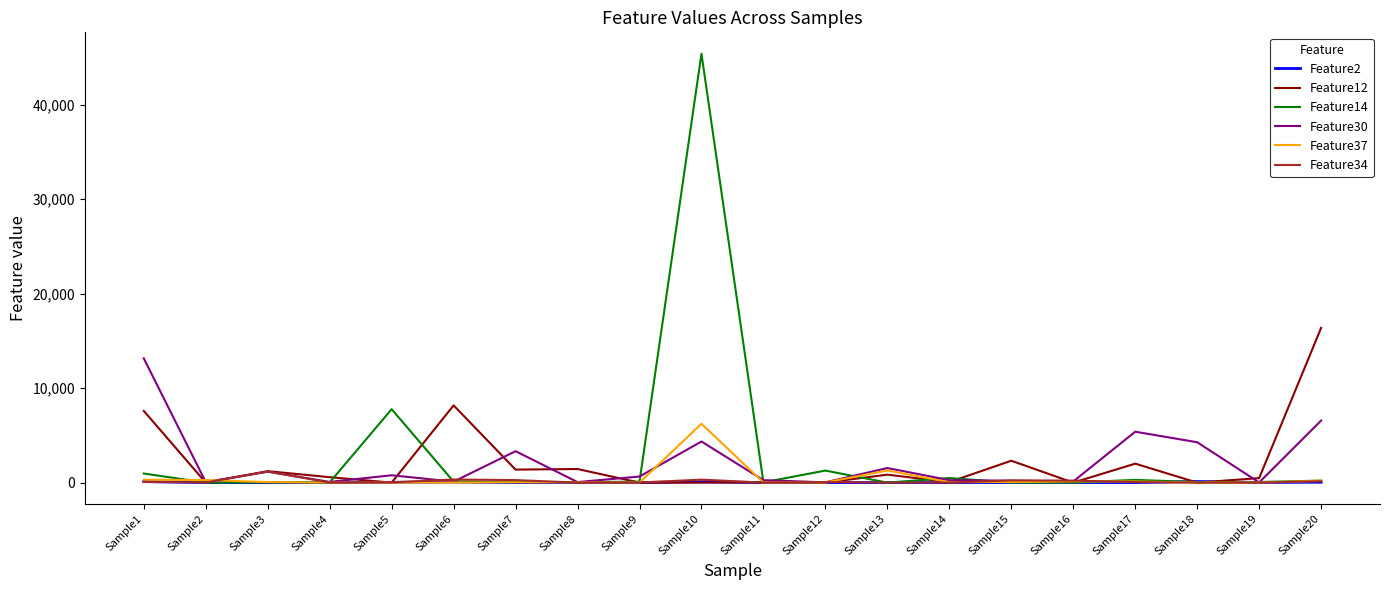

Which label corresponds to the largest value in the chart?

Sample10